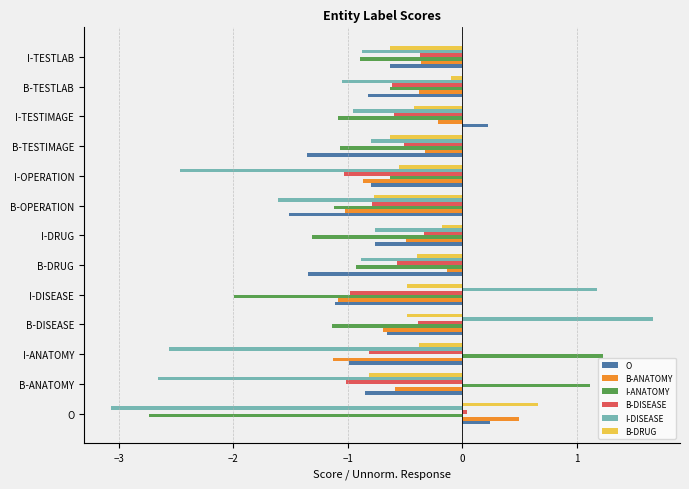

What is the approximate value of B-DRUG at B-DRUG?

-0.4